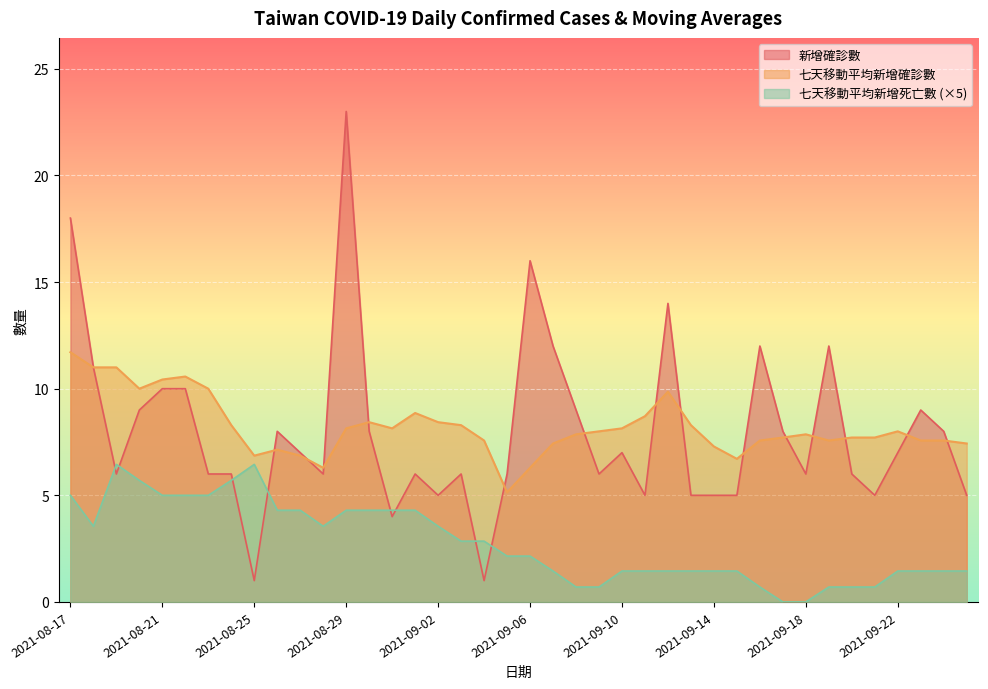

Where does the 新增確診數 series first go above 7?

2021-08-17